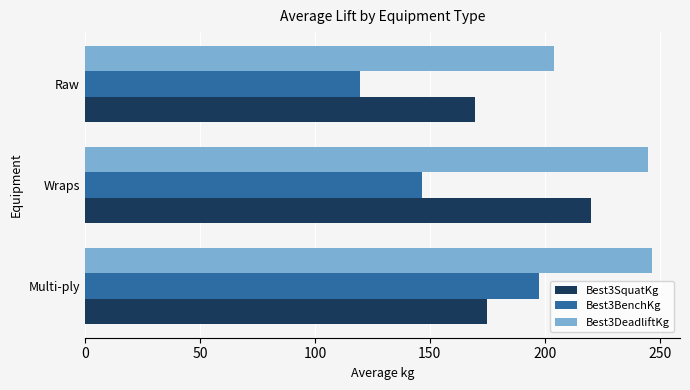

The value of Best3SquatKg at Wraps is 220.1. True or false?

True